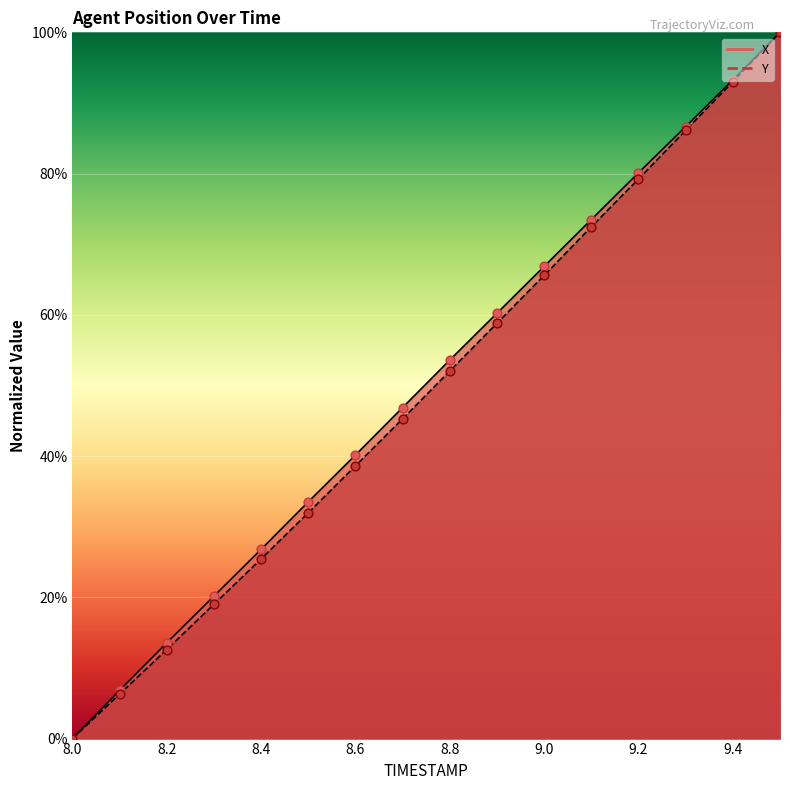

Which series has the largest Y range (max minus min)?

X